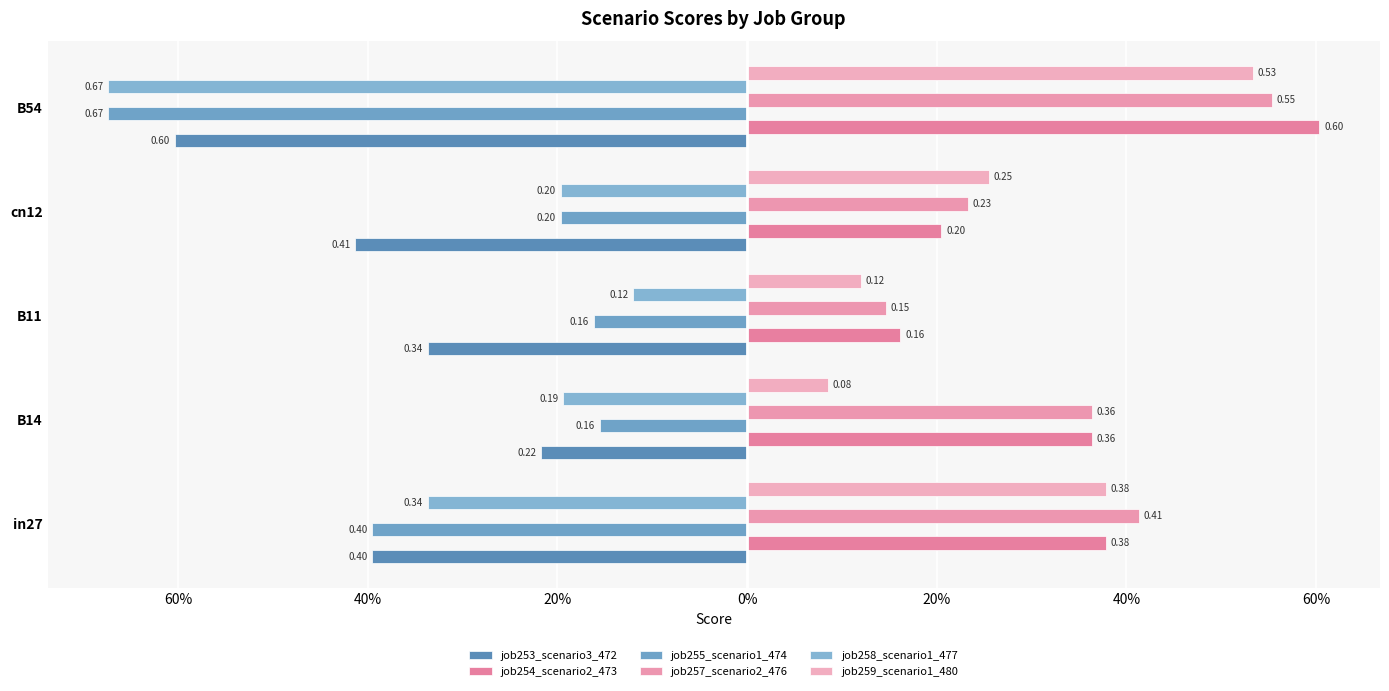

What is the value of the job258_scenario1_477 bar at the 2nd from the left?

-0.2